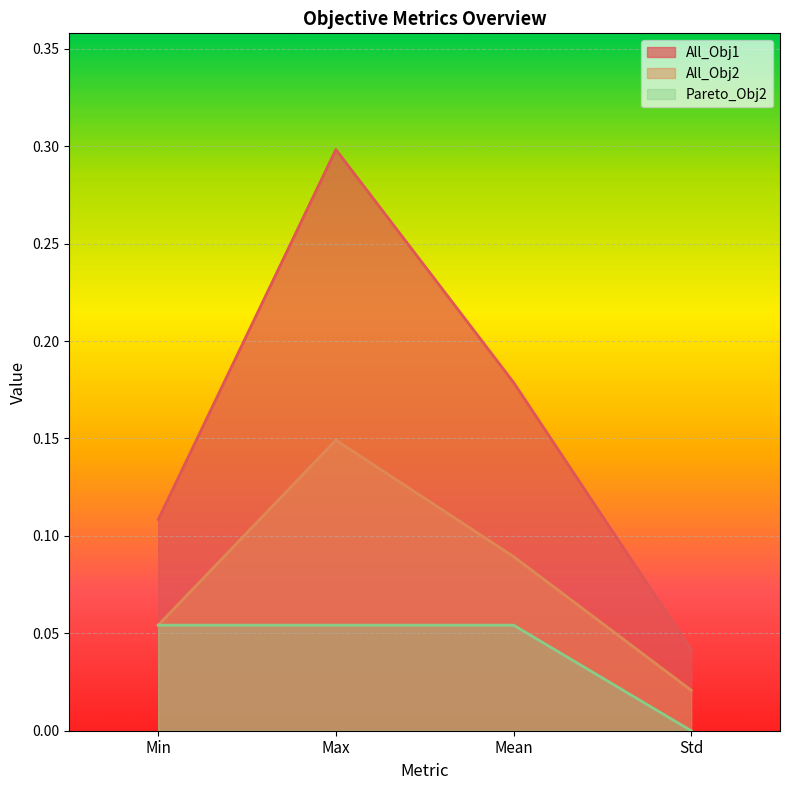

How many data points in Pareto_Obj2 are above 0?

3